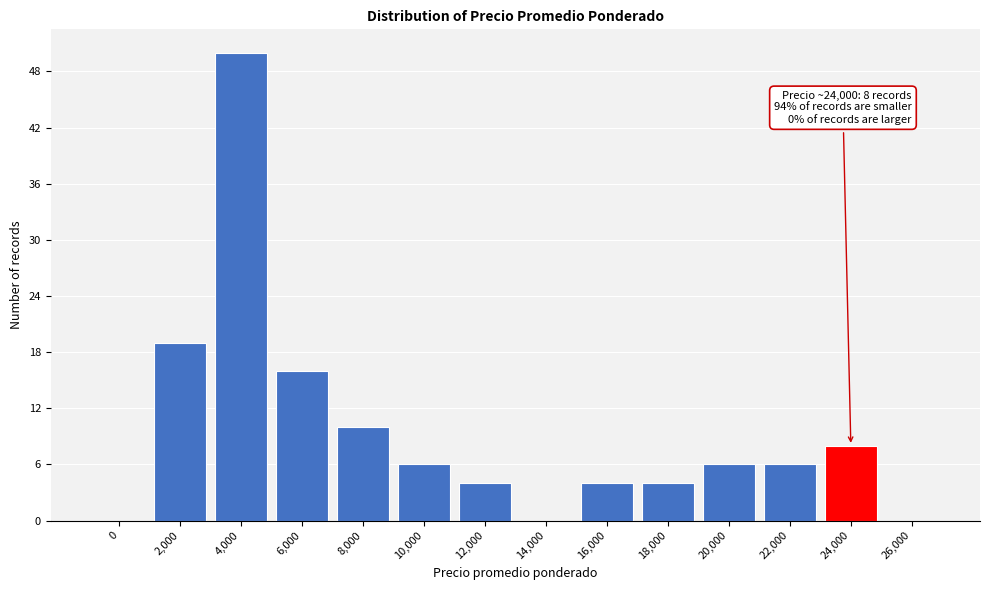

Reading right to left, transcribe all the data shown in this chart.

26,000=0	24,000=8	22,000=6	20,000=6	18,000=4	16,000=4	14,000=0	12,000=4	10,000=6	8,000=10	6,000=16	4,000=50	2,000=19	0=0